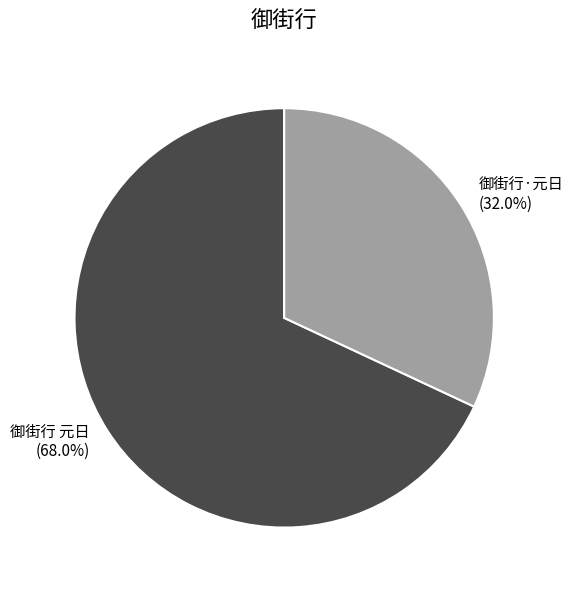

To the nearest percent, what percentage of the pie is 御街行 元日?

68%